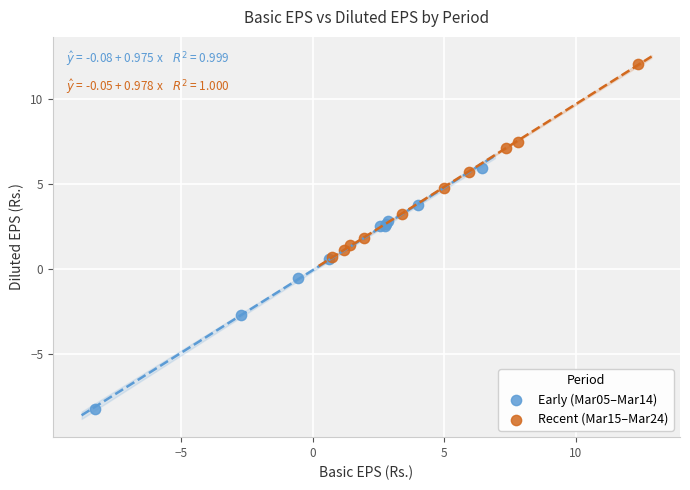

What are all the series names shown in the legend?

Early (Mar05–Mar14), Recent (Mar15–Mar24)